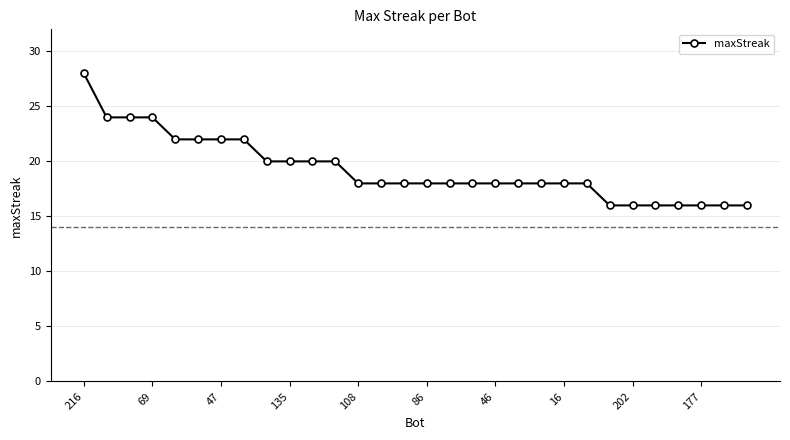

What is the sum of all values?

578